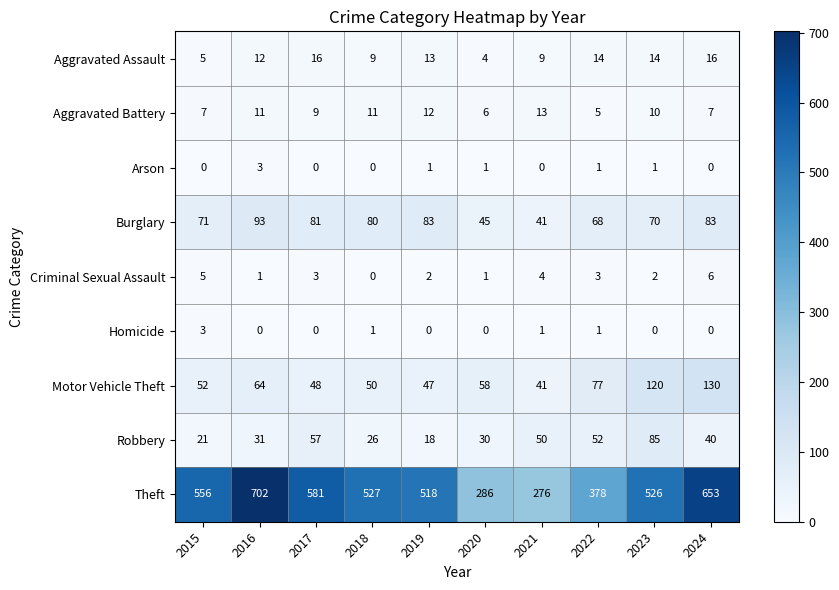

How many series are shown in this chart?

9